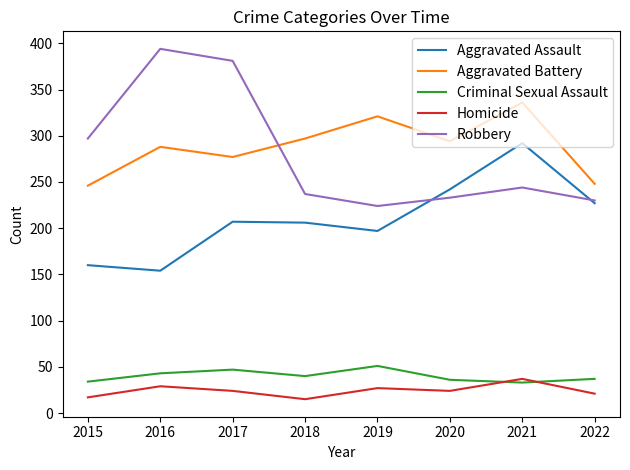

At 2015, list the series in order from smallest to largest.

Homicide, Criminal Sexual Assault, Aggravated Assault, Aggravated Battery, Robbery